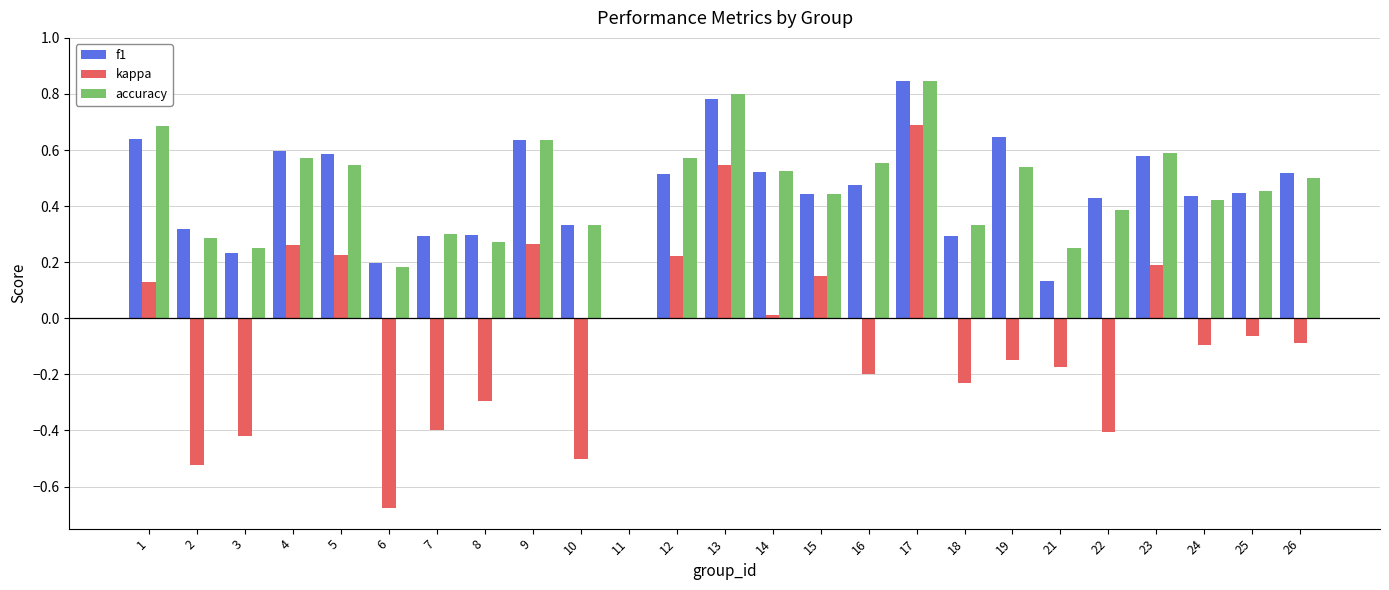

What is the sum of all kappa values?

-1.5